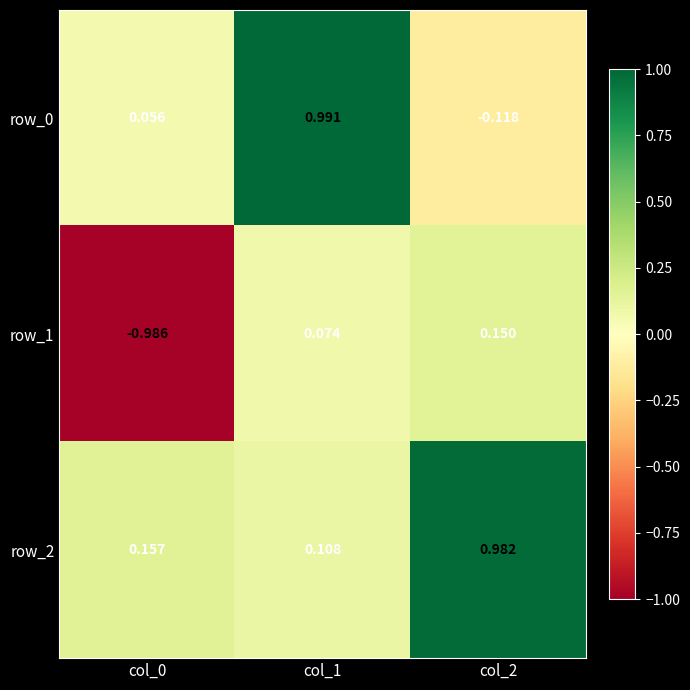

What is the difference between the maximum and second lowest values in the row_0 series?

0.9